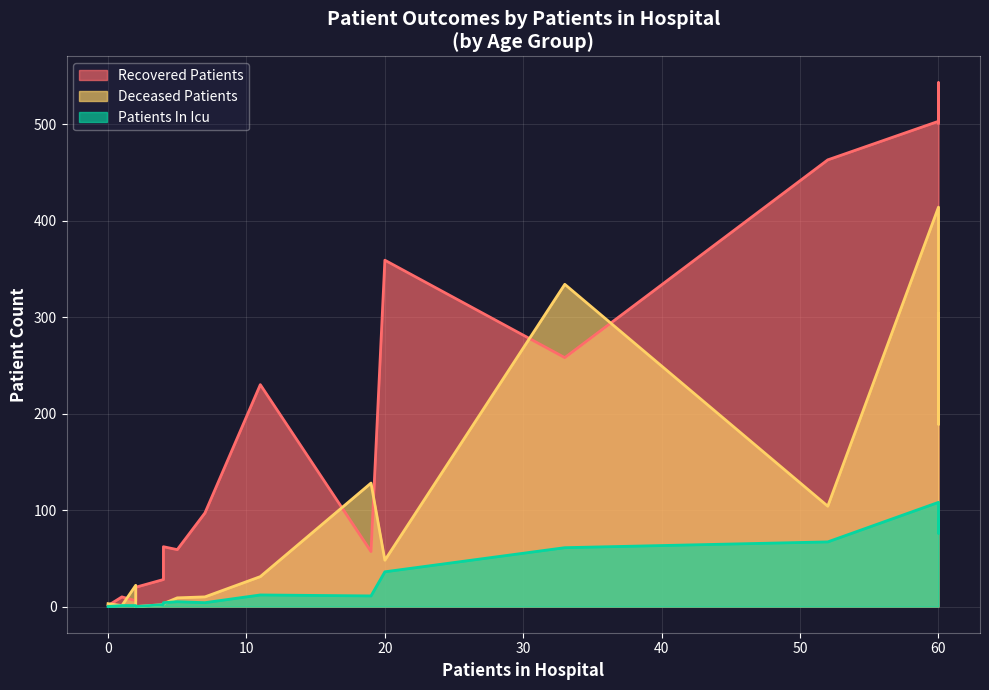

Does the chart display data point markers on the line(s)?

No